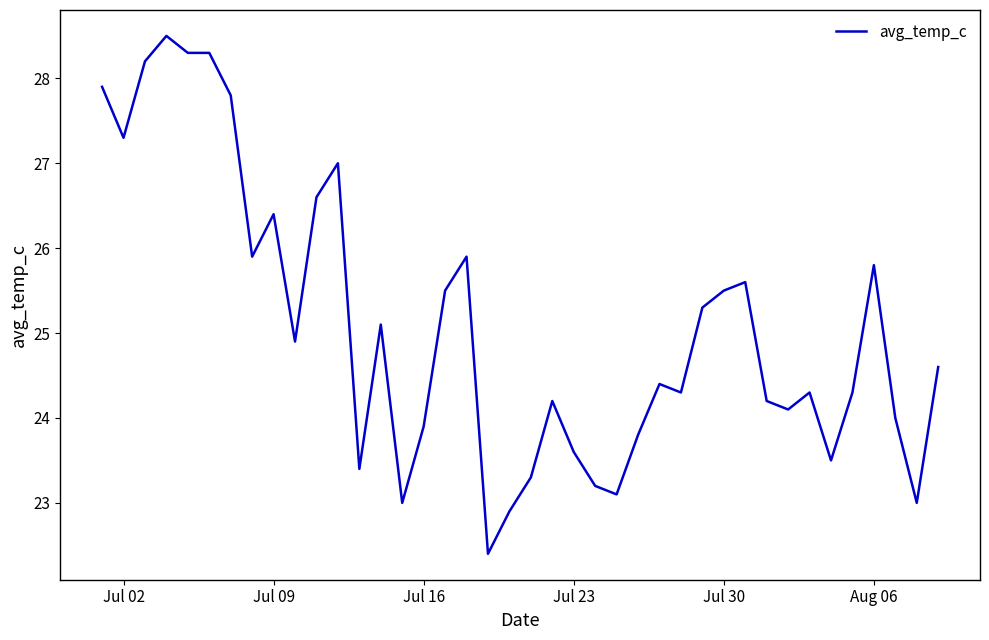

What is the greatest value displayed?

28.5